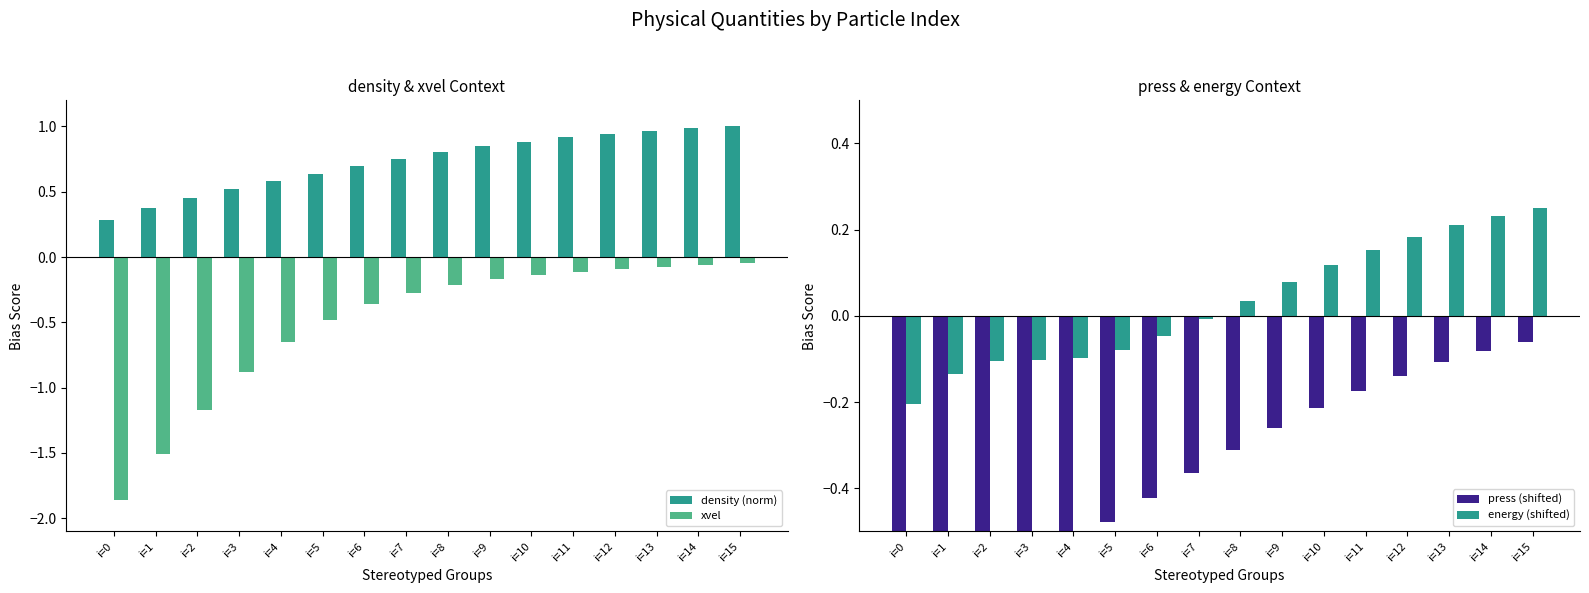

True or false: xvel has a value of -0.1 at i=11.

True